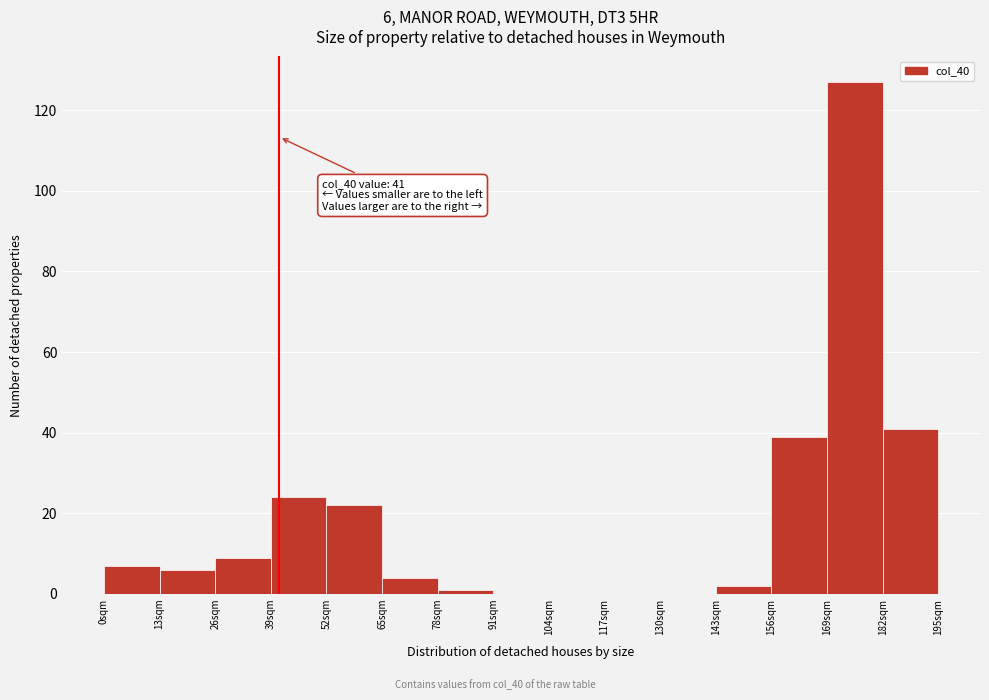

Over which range of the x-axis is the bar tallest?

169 to 182